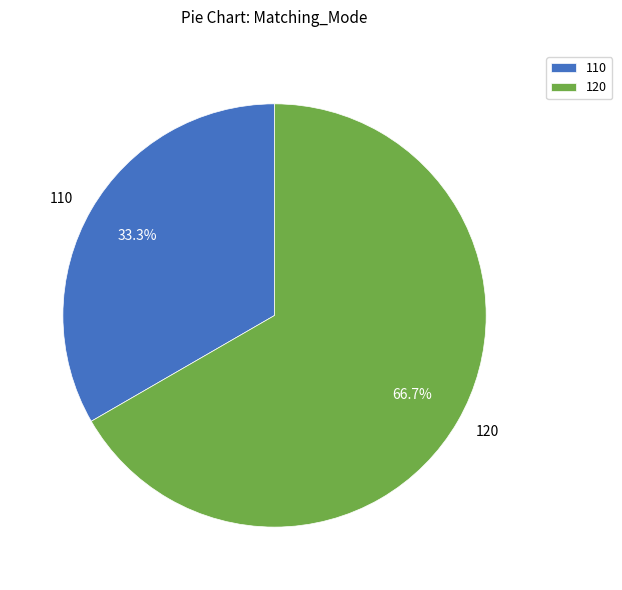

What is the ratio of the value at 120 to the value at 110?

2.0